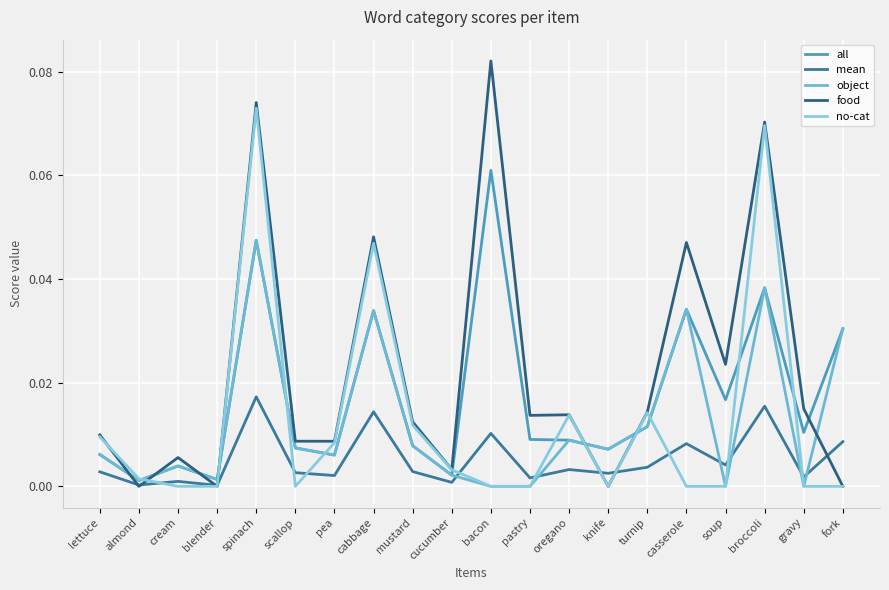

In all, how many points are higher than both neighbors (excluding endpoints)?

6